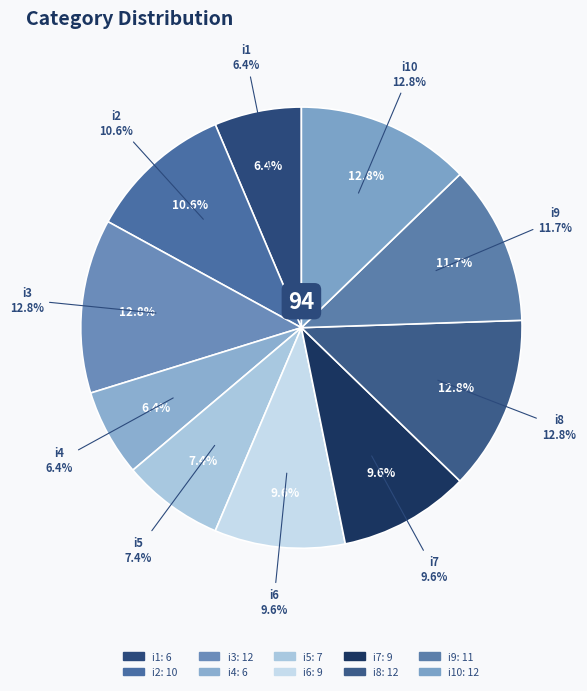

Is there a majority slice in this chart?

No